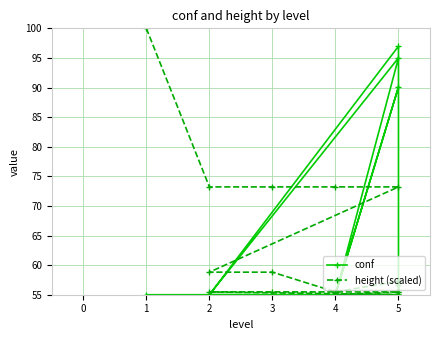

Where is the first local maximum for conf?

5